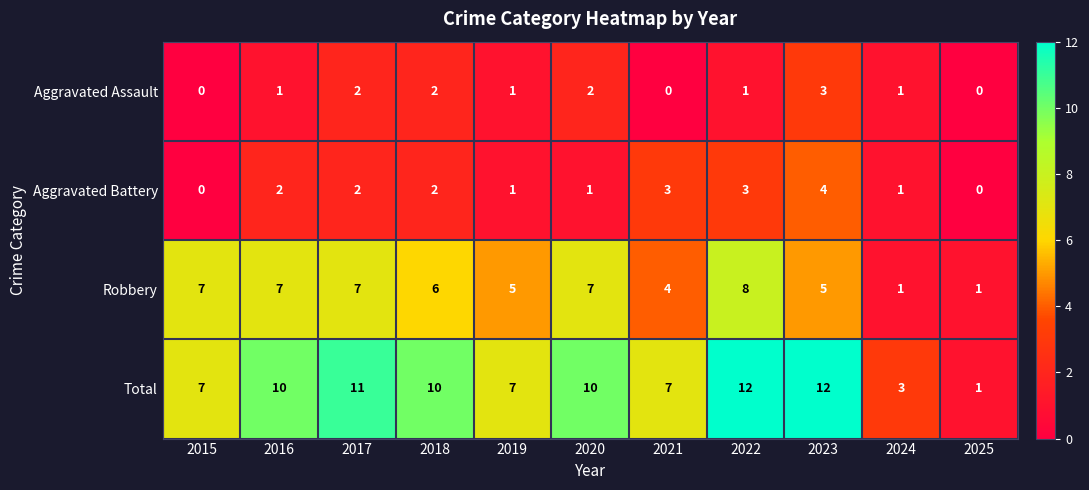

Count the number of data series in this chart.

4